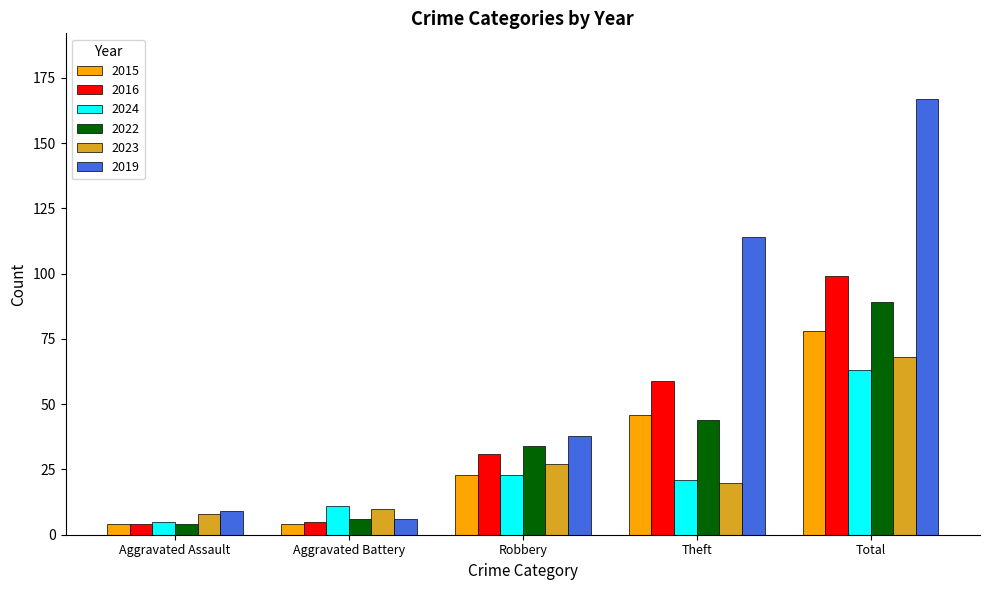

How many data points does each series have?

5